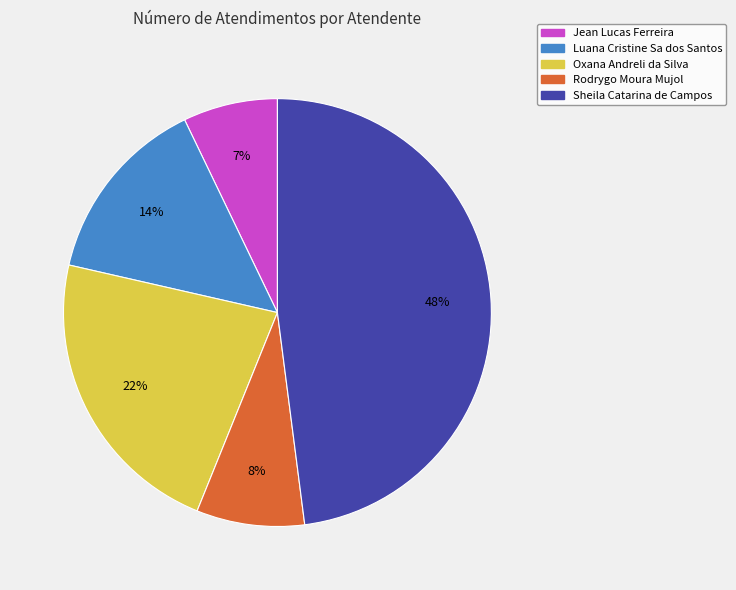

To the nearest percent, what is the average slice percentage?

20%